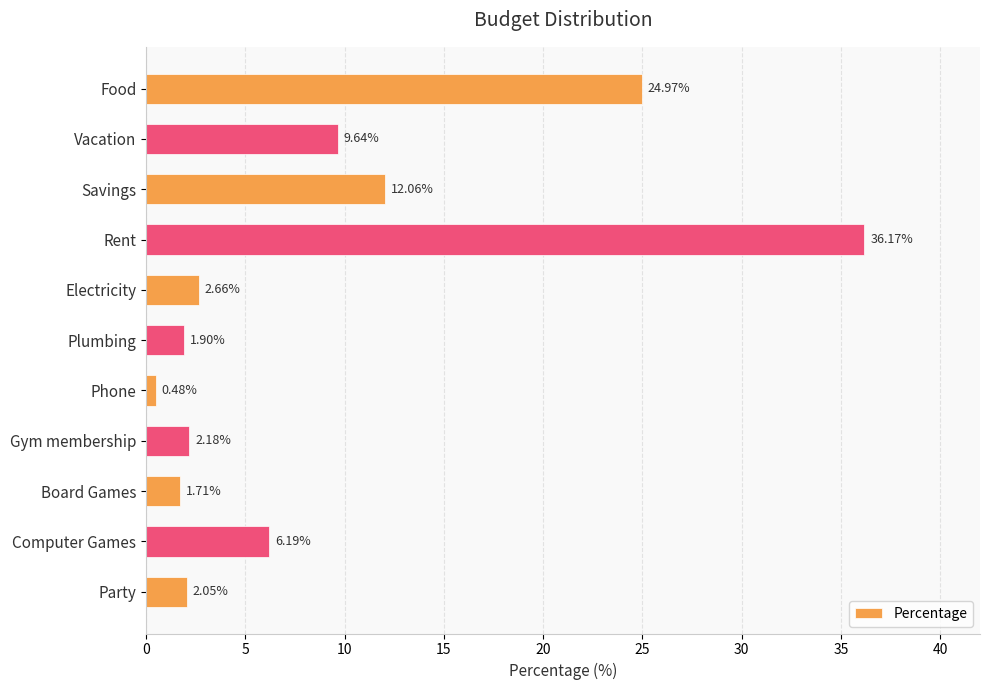

What is the difference between the maximum and minimum values?

35.7